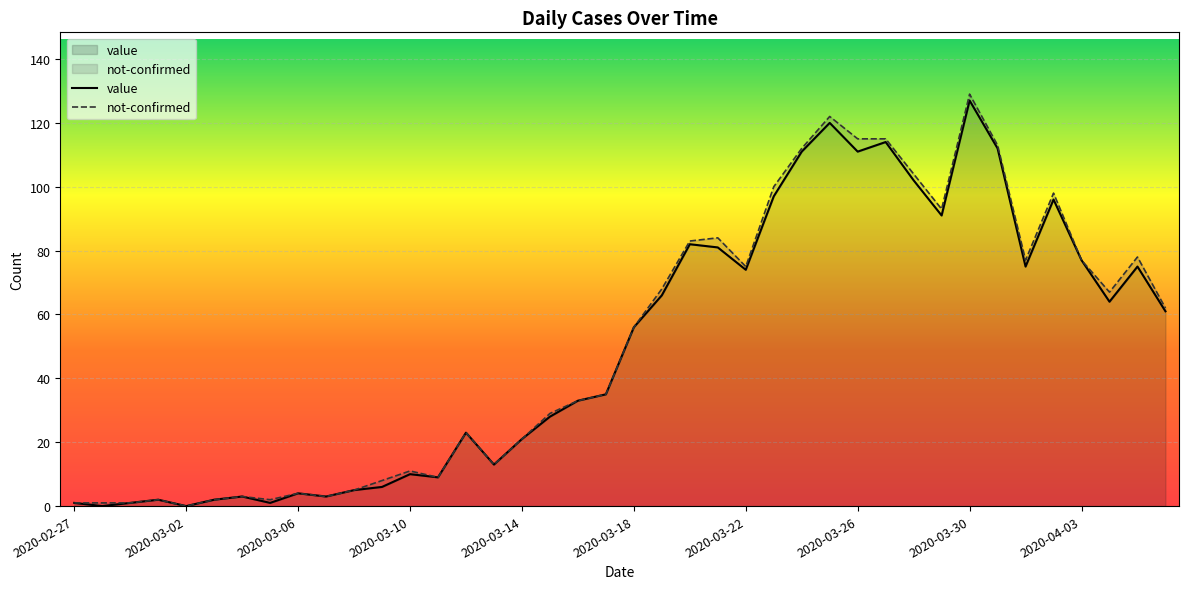

Where is value nearest to the value 63?

37